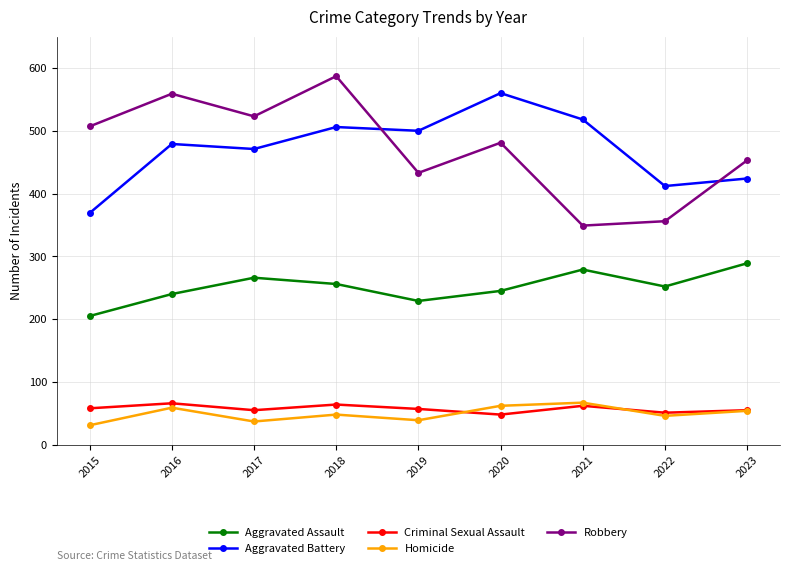

How many interior local peaks does the Criminal Sexual Assault series have?

3